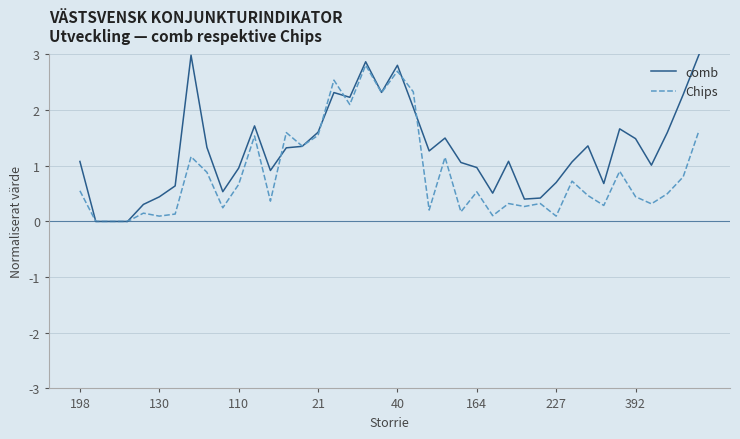

Which series has the largest total across all categories?

comb